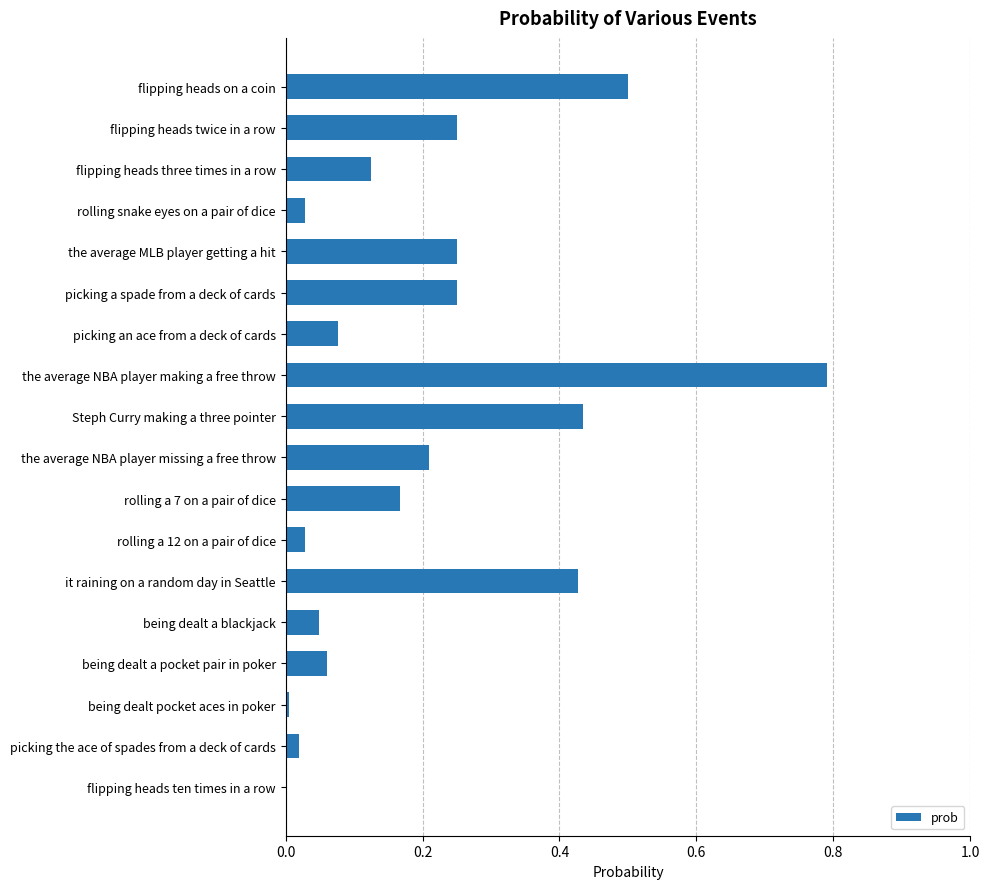

Which label corresponds to the largest value in the chart?

the average NBA player making a free throw